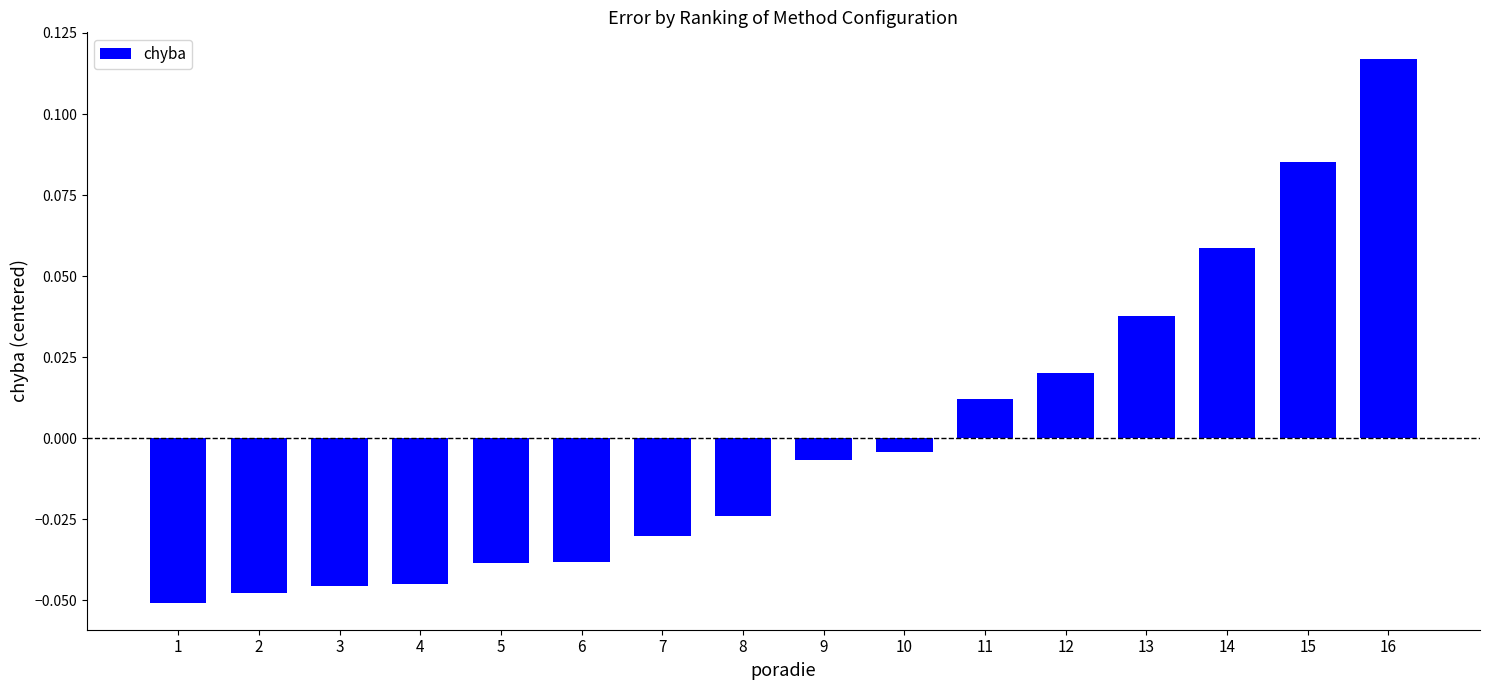

The value at 5 is -0.1. True or false?

False